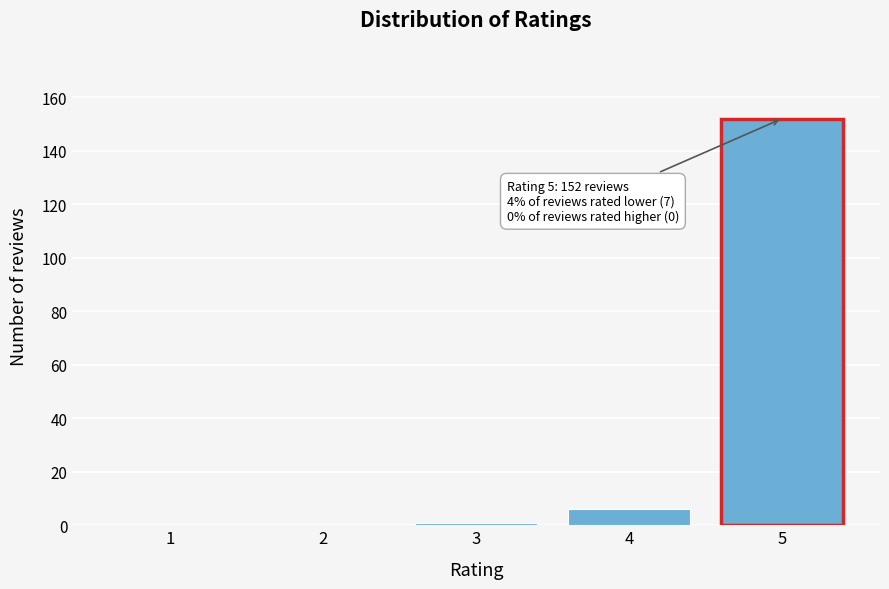

Reading left to right, list all the values displayed in this chart.

1=0	2=0	3=1	4=6	5=152